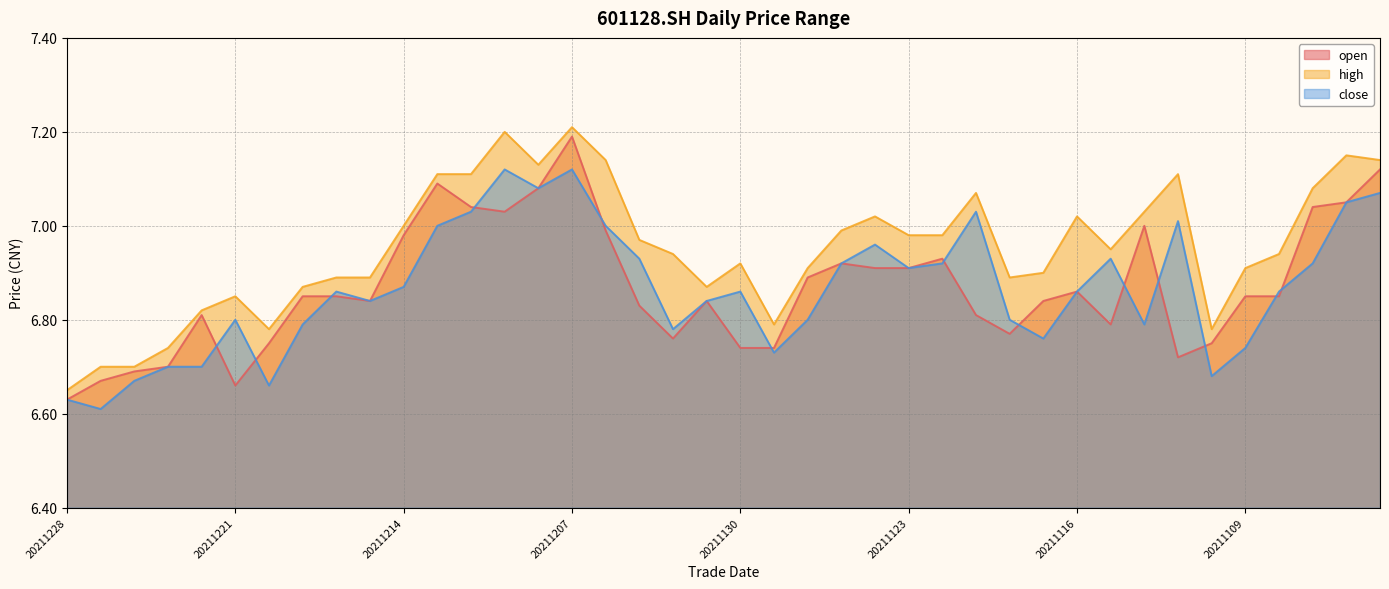

Does the chart display data point markers on the line(s)?

No